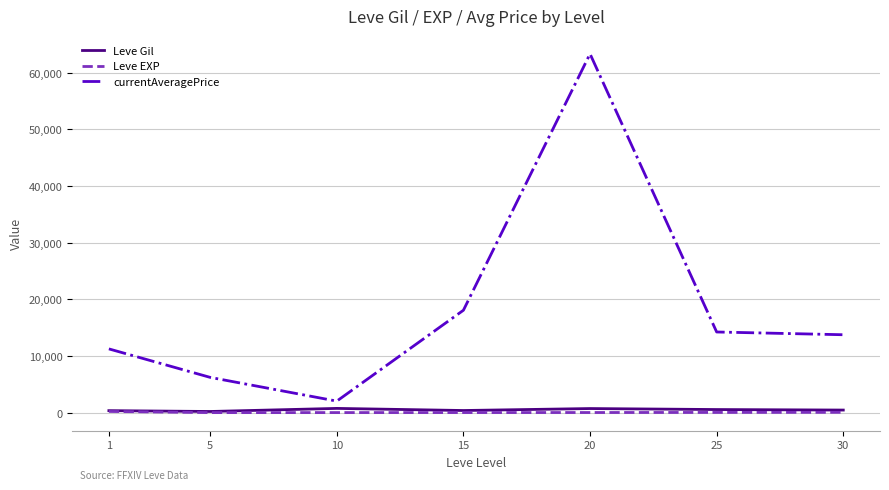

At which category is the sum across all series the highest?

20